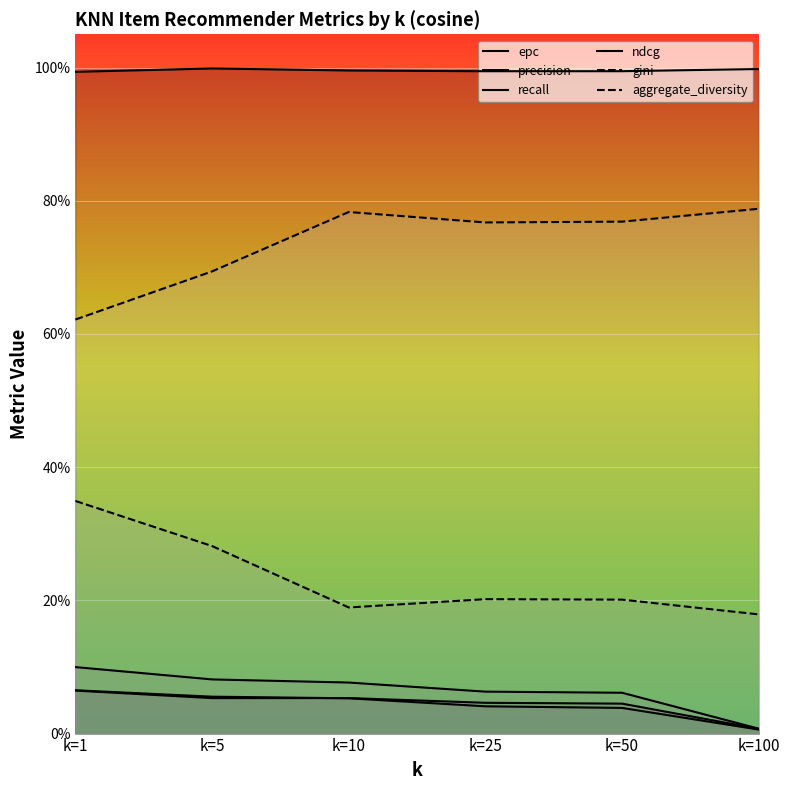

True or false: recall and ndcg intersect in this chart.

False